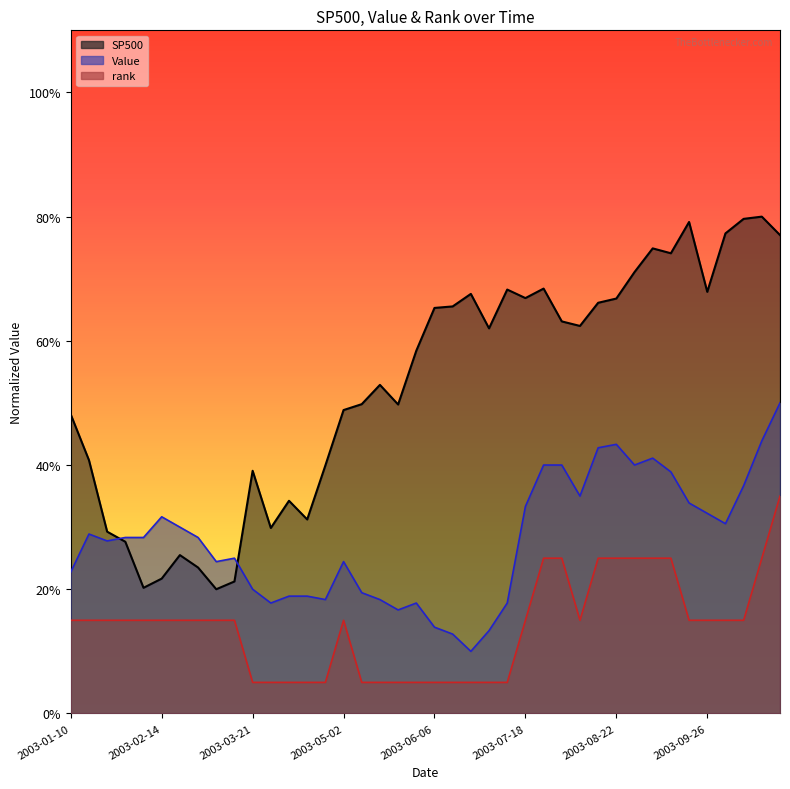

At which category does rank reach its first local peak?

2003-05-02